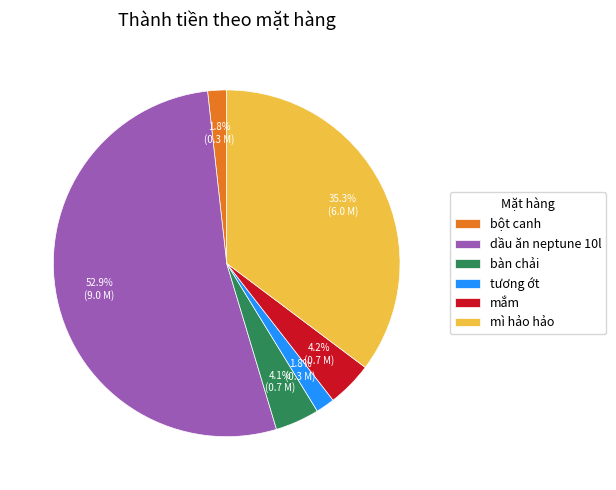

Count the number of slices in the pie.

6